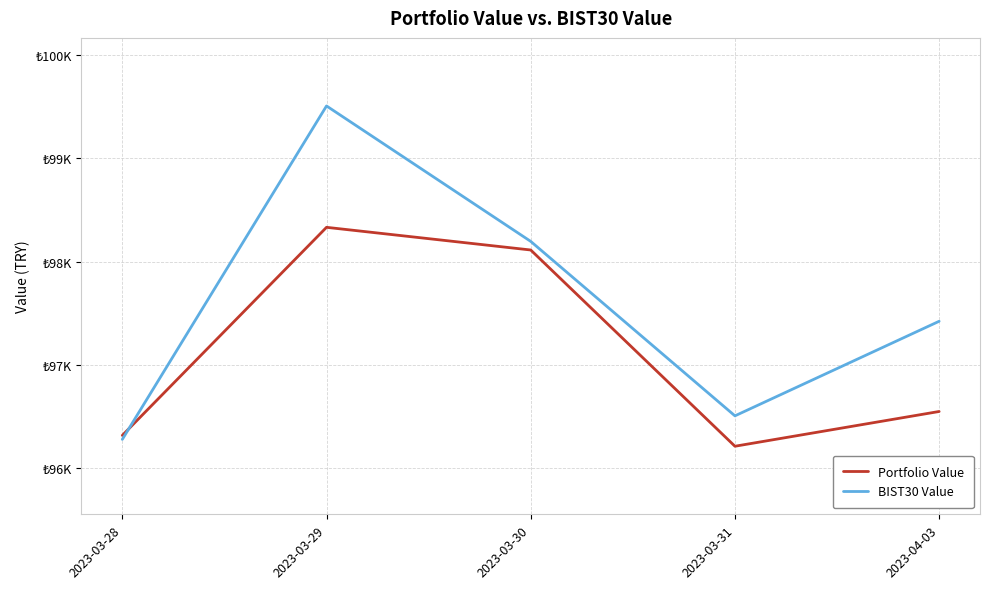

Does the chart have visible grid lines?

Yes